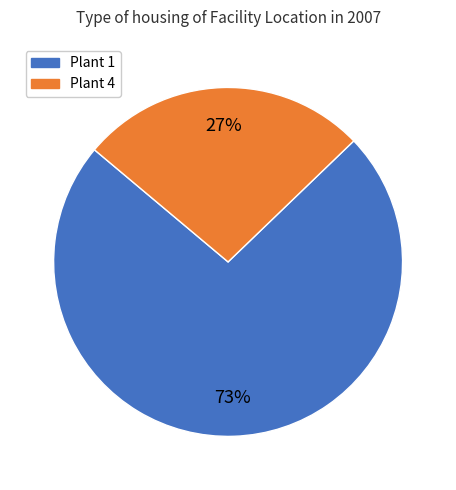

To the nearest percent, what is the average slice percentage?

50%